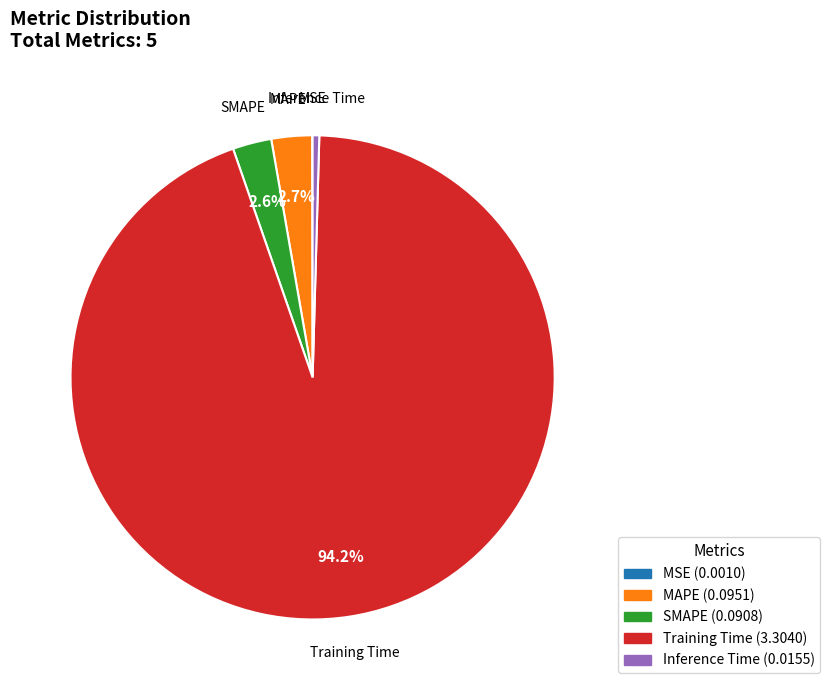

Which has a higher value, Training Time or MAPE?

Training Time